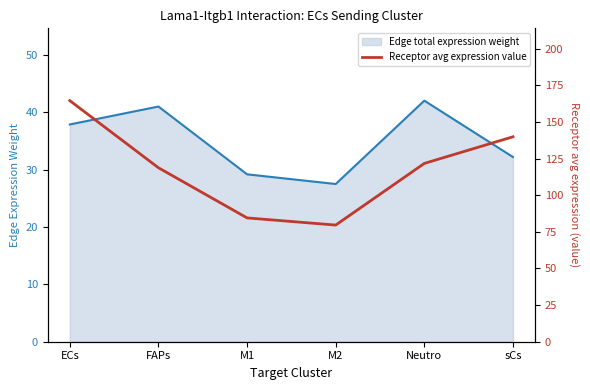

What is the highest value of the Edge total expression weight line series?

42.0